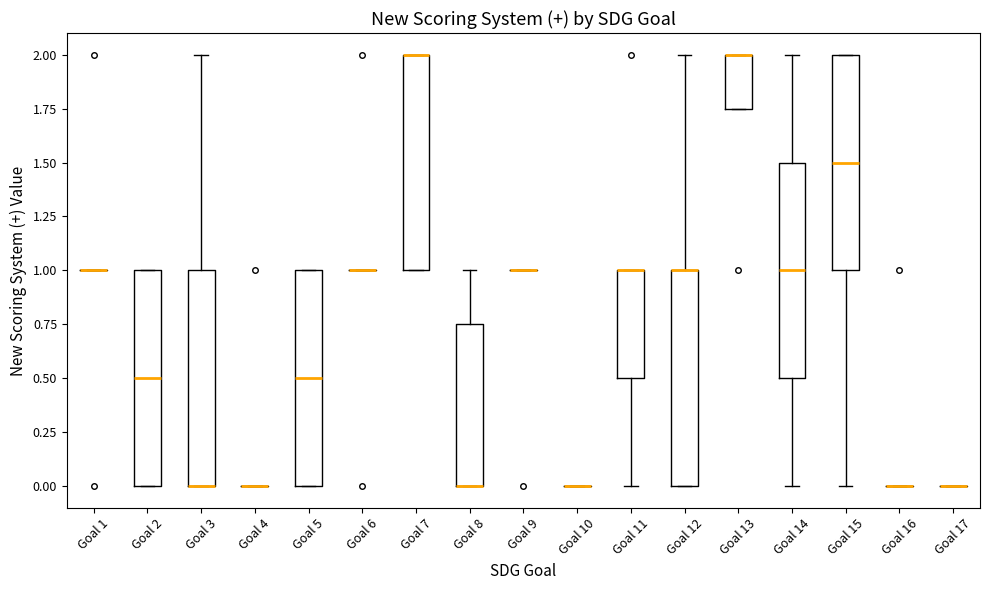

Where is the lower edge of the box for Goal 12 on the y-axis? The values are not printed on the chart, so give them approximately, as read against the axis.

0.00